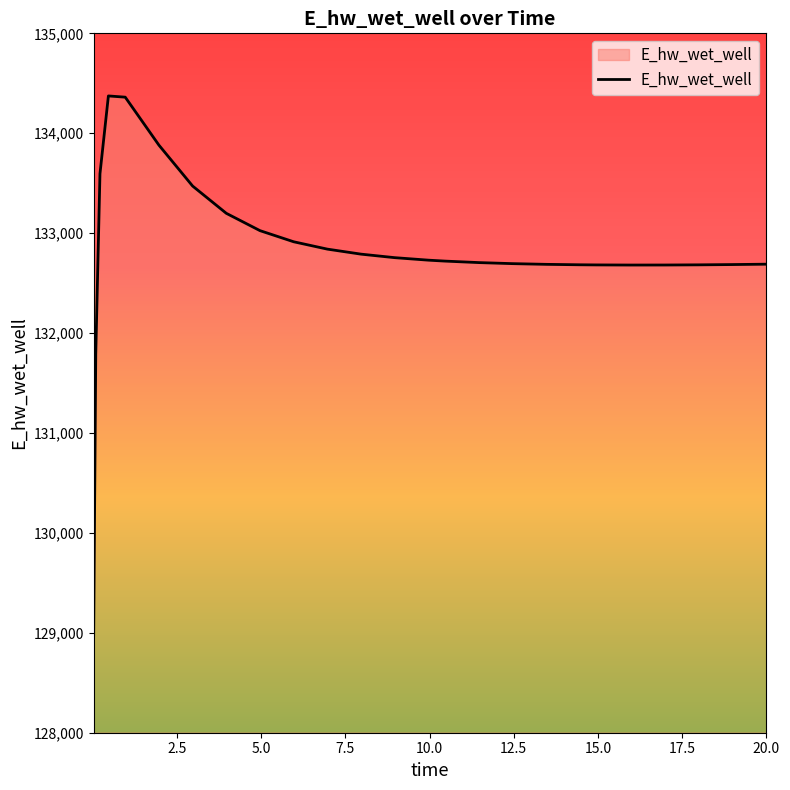

What is the smallest value displayed?

128975.5